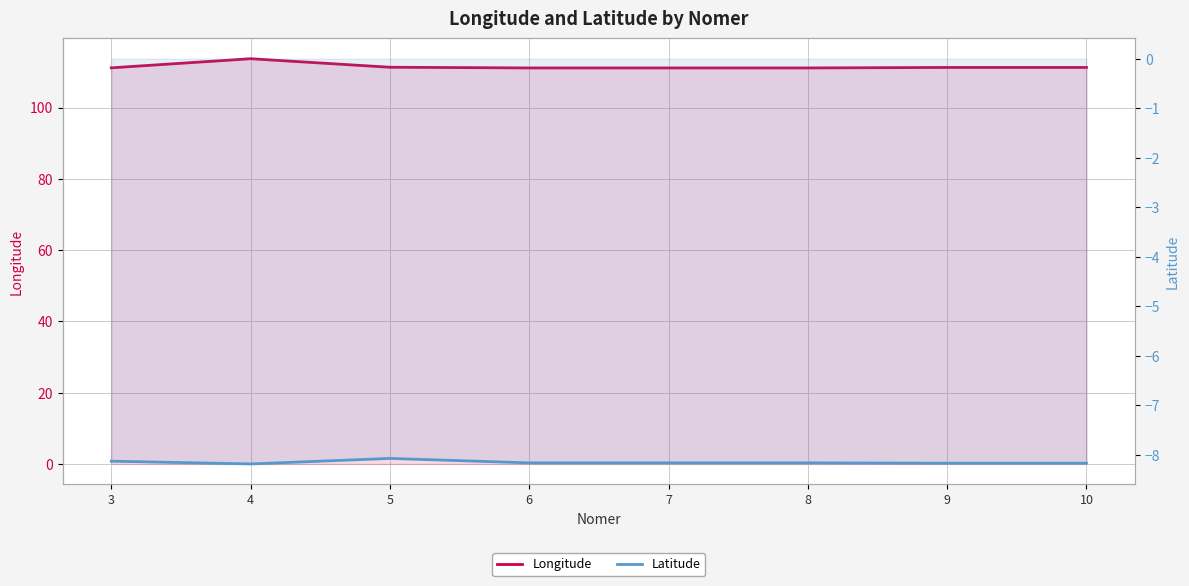

Is the value of Longitude at 7 greater than the value of Latitude at 7?

Yes